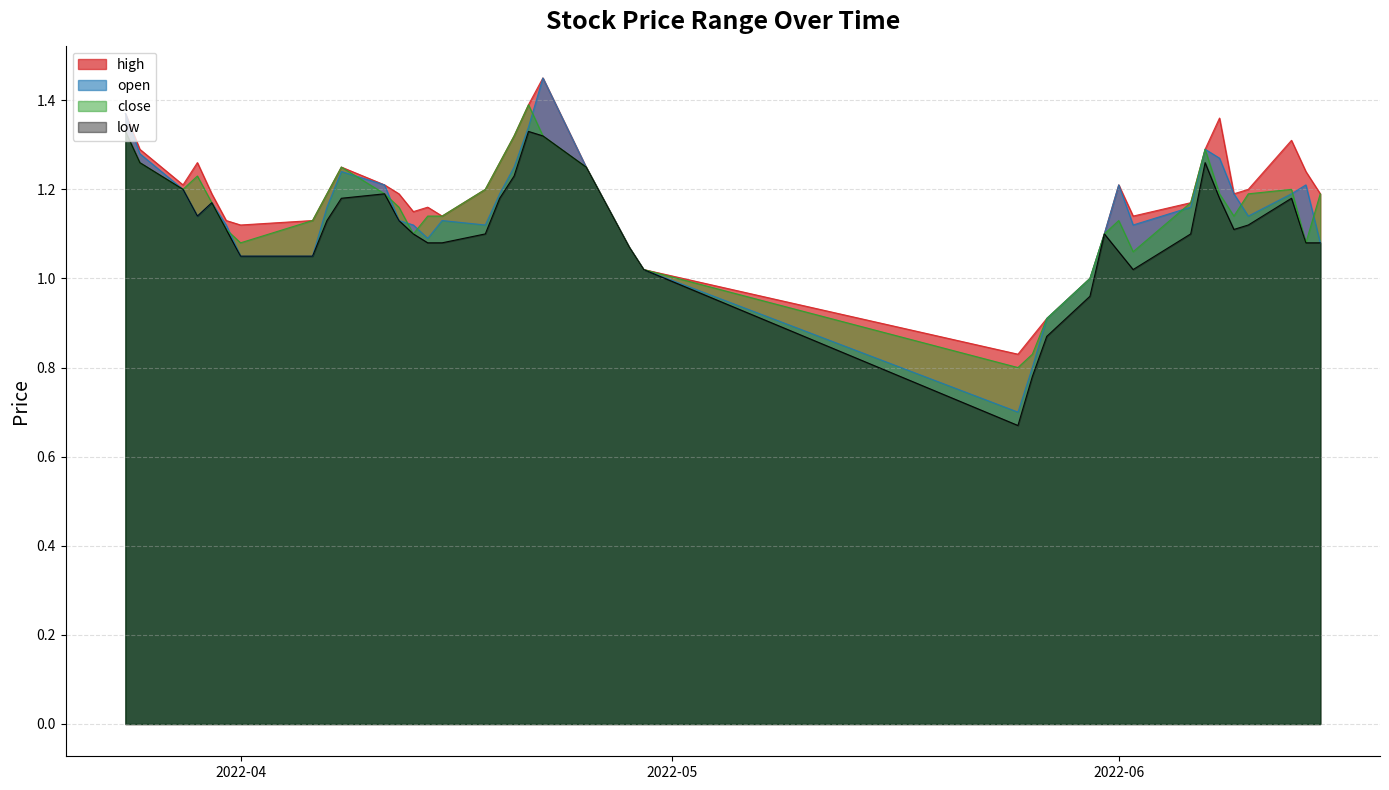

List the labels in order of high value, largest first.

2022-04-22, 2022-04-21, 2022-03-24, 2022-06-08, 2022-04-20, 2022-06-13, 2022-06-07, 2022-03-25, 2022-04-19, 2022-03-29, 2022-04-25, 2022-04-08, 2022-06-14, 2022-06-01, 2022-04-11, 2022-03-28, 2022-06-10, 2022-04-18, 2022-06-15, 2022-06-09, 2022-04-26, 2022-04-12, 2022-04-07, 2022-03-30, 2022-06-06, 2022-04-14, 2022-04-13, 2022-06-02, 2022-04-15, 2022-04-27, 2022-04-06, 2022-03-31, 2022-04-01, 2022-05-31, 2022-04-28, 2022-04-29, 2022-05-30, 2022-05-27, 2022-05-26, 2022-05-25